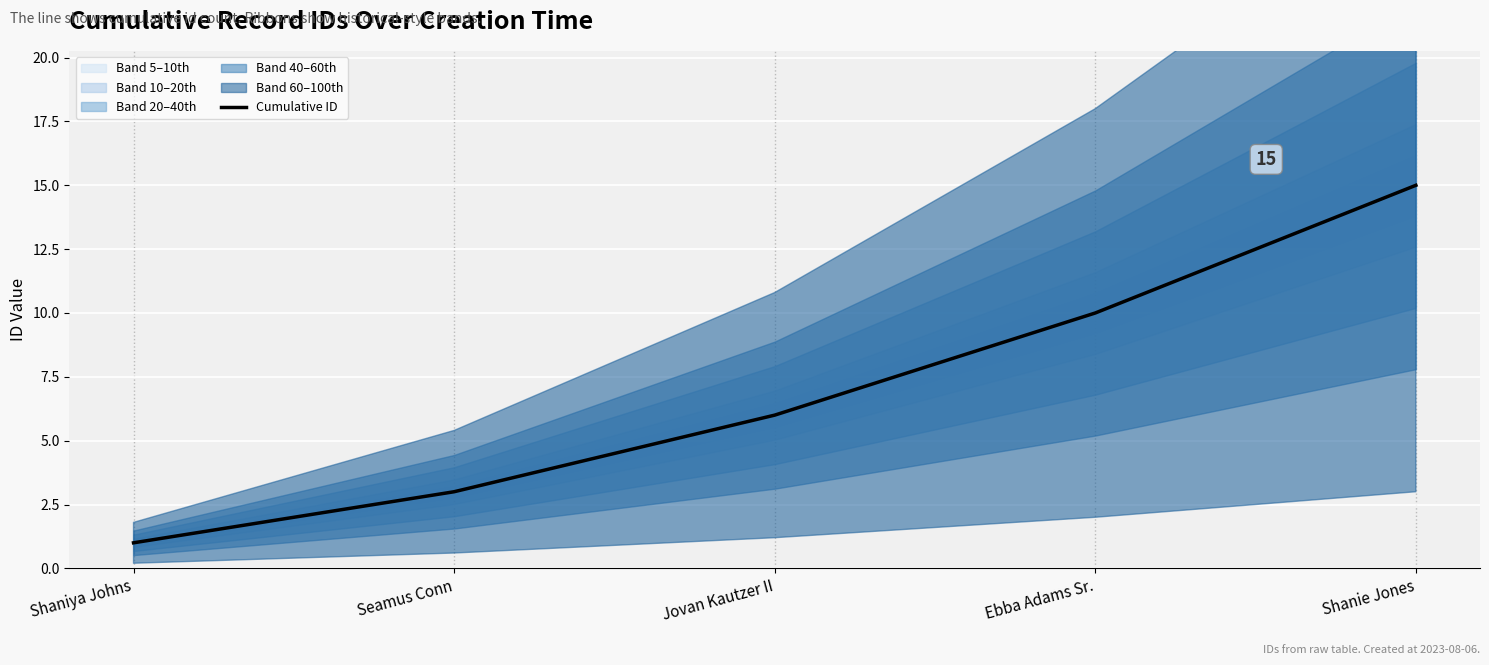

What is the difference between the values at Ebba Adams Sr. and Jovan Kautzer II?

4